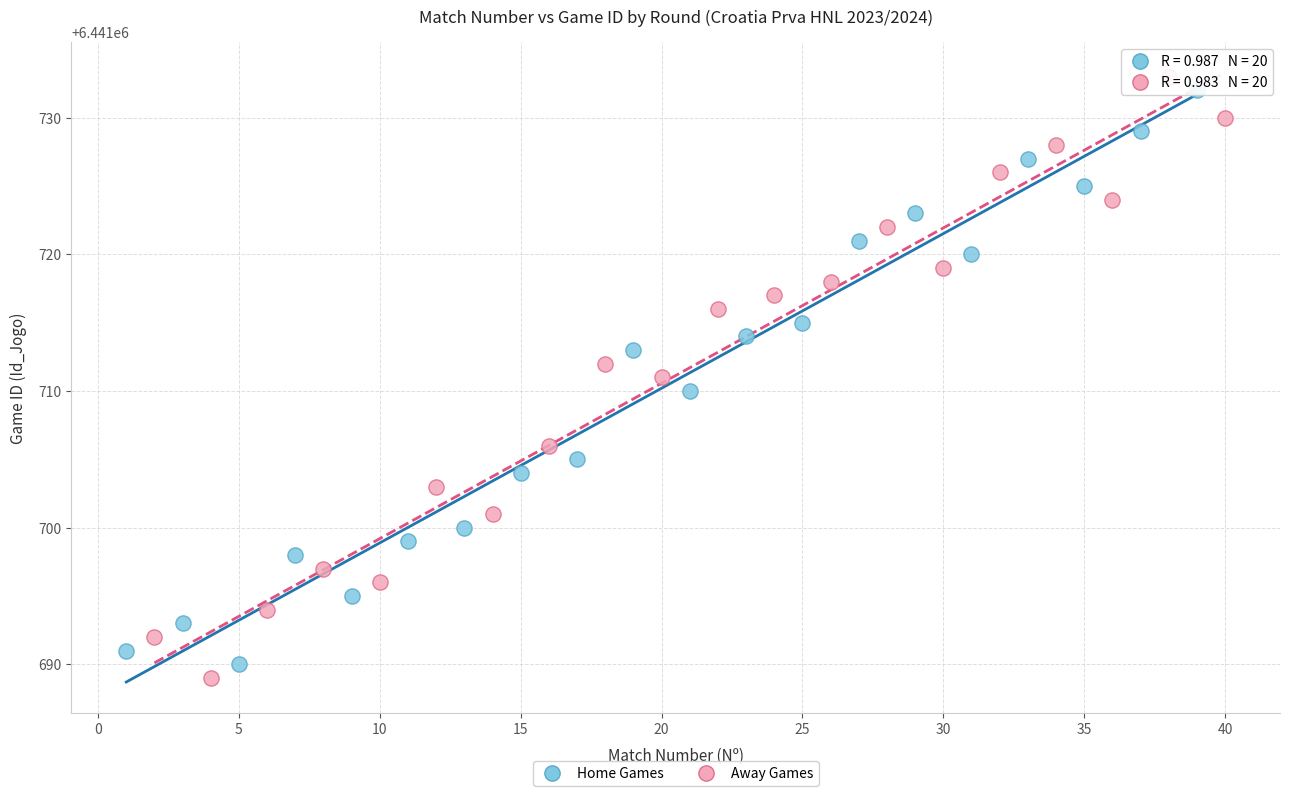

What are all the series names shown in the legend?

Home Games, Away Games